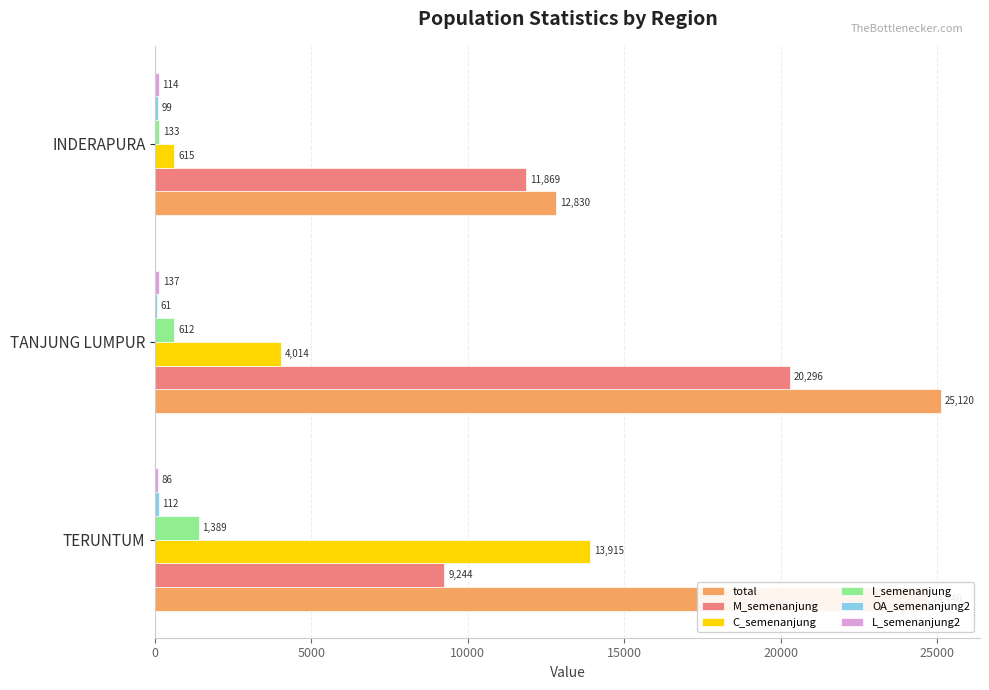

Which series has the largest total across all categories?

total